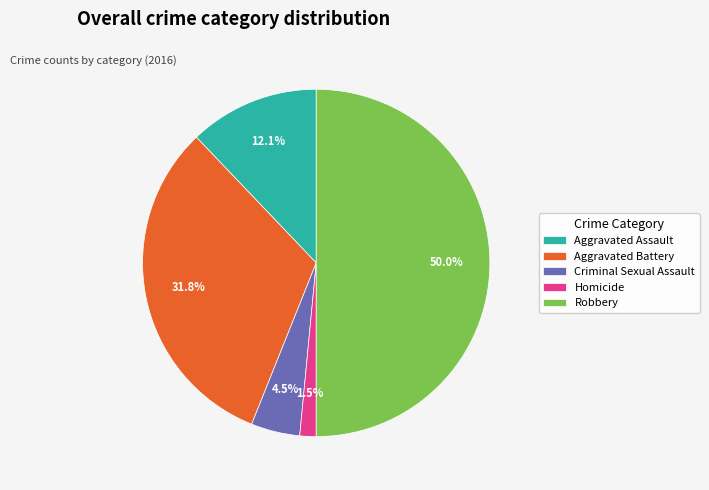

True or false: Aggravated Battery accounts for 32% of the total.

True